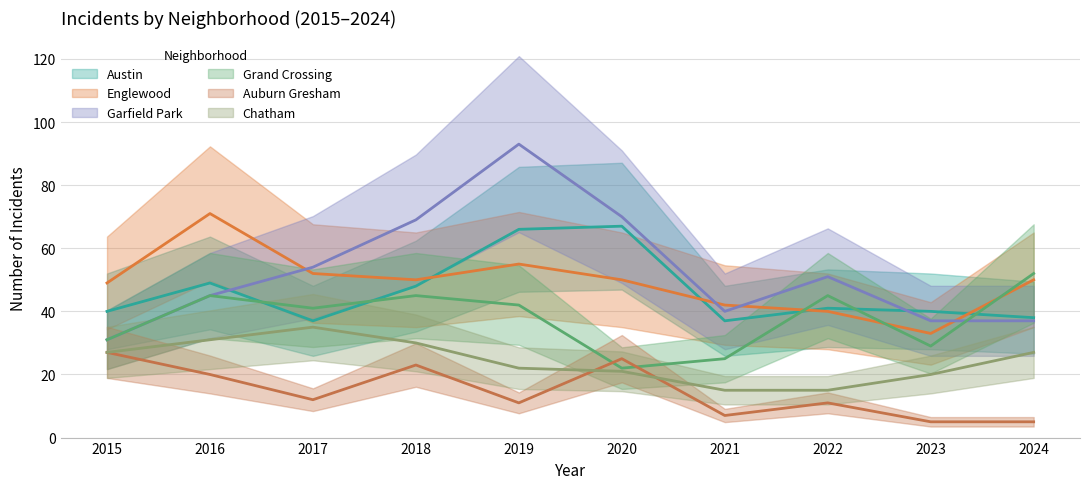

How many interior local peaks does the Grand Crossing series have?

3